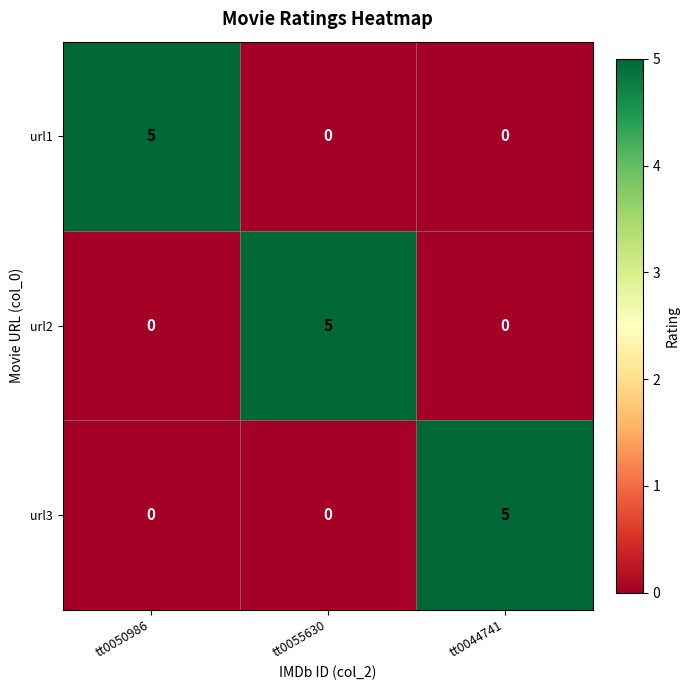

What is the total value across all series at tt0055630?

5